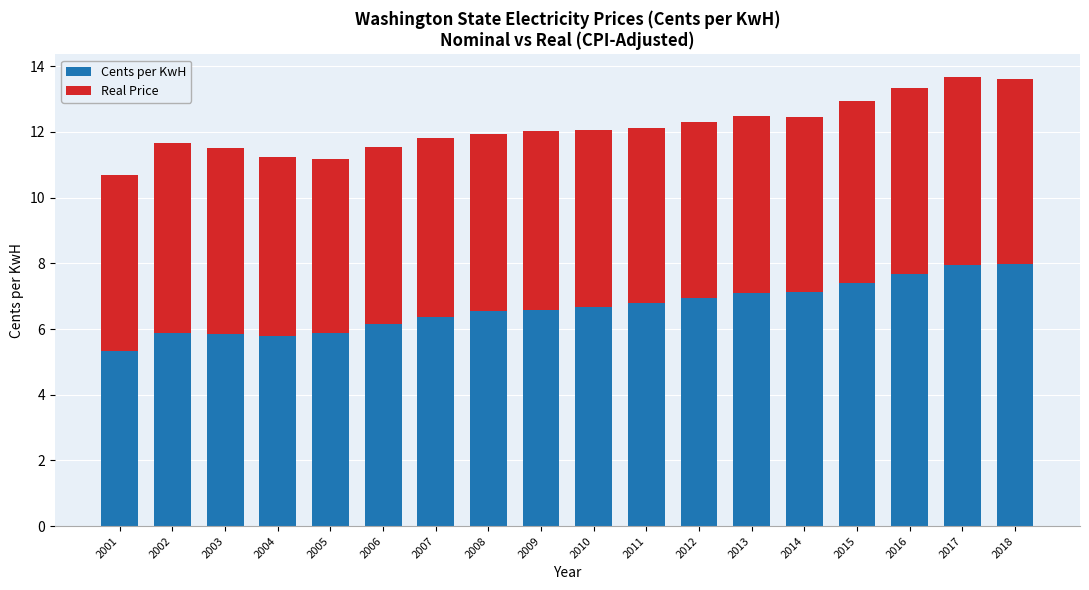

What is the difference between the maximum and second lowest values in the Cents per KwH series?

2.2